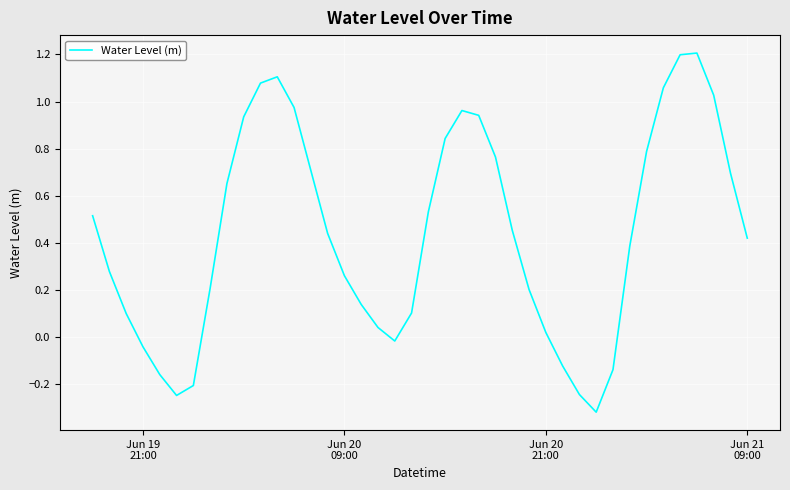

What is the maximum value shown in the chart?

1.2